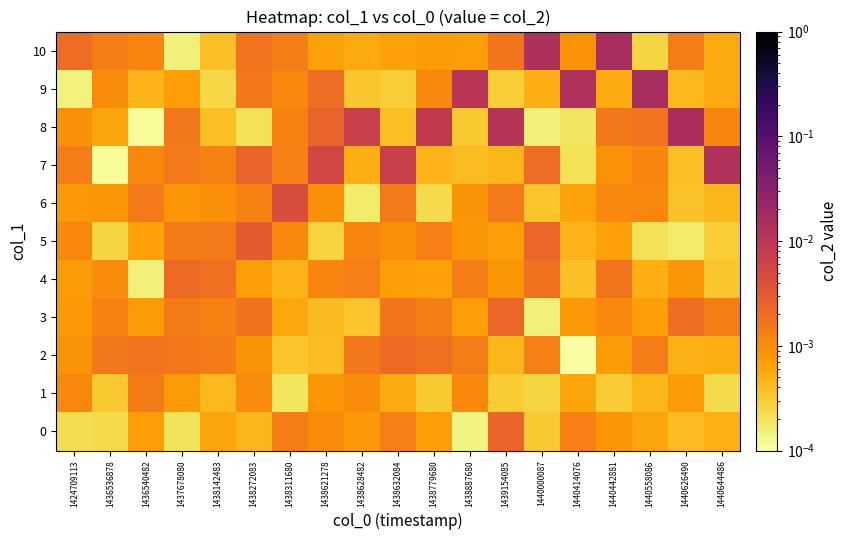

Rank the series at 1440626490 from highest to lowest value.

8, 3, 10, 4, 1, 2, 9, 0, 7, 6, 5